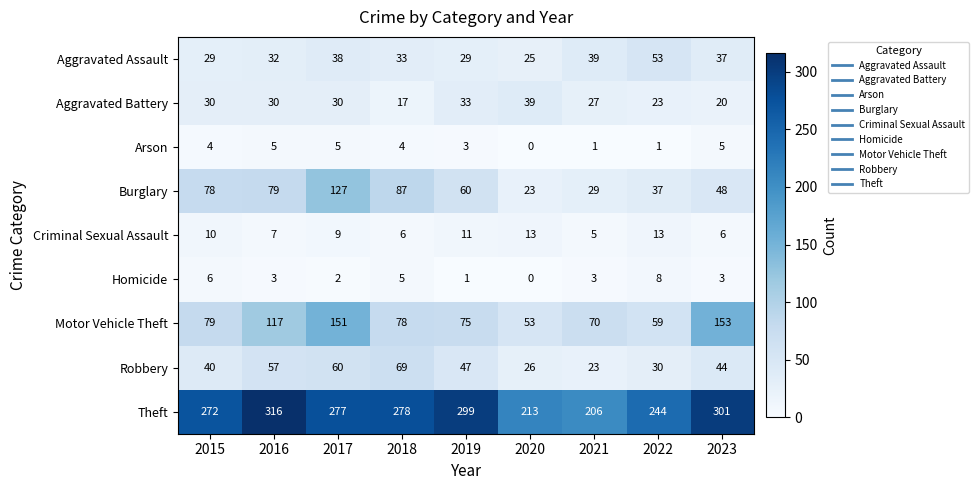

What is the difference between the Motor Vehicle Theft values at 2022 and 2021?

11